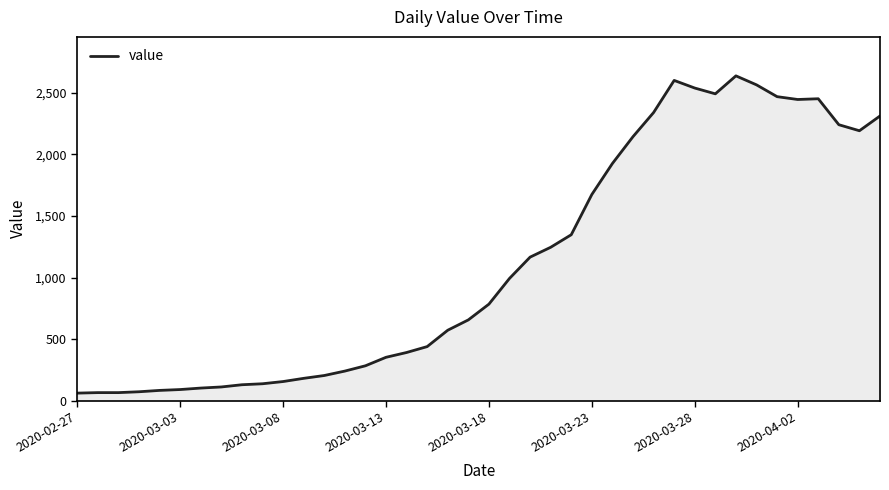

What is the difference between the maximum and minimum values?

2578